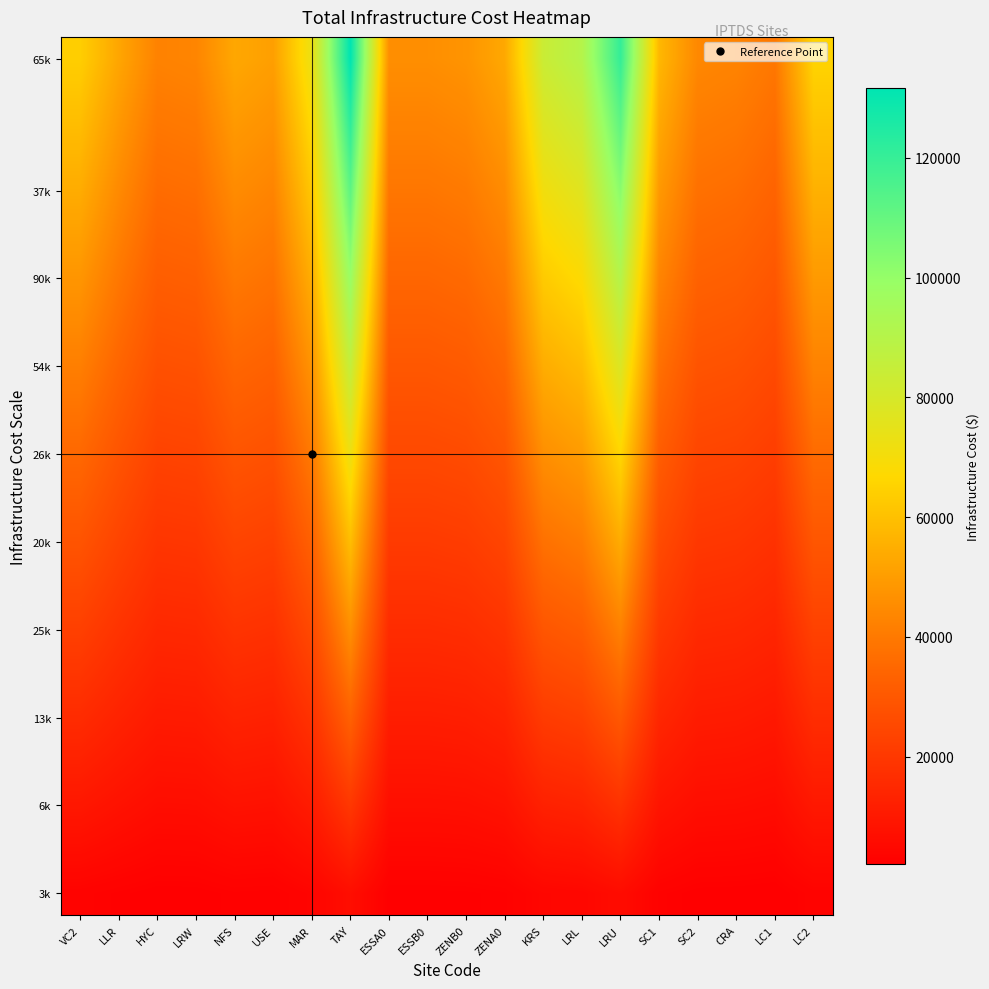

What is the difference between the highest and lowest values at LLR?

49961.4